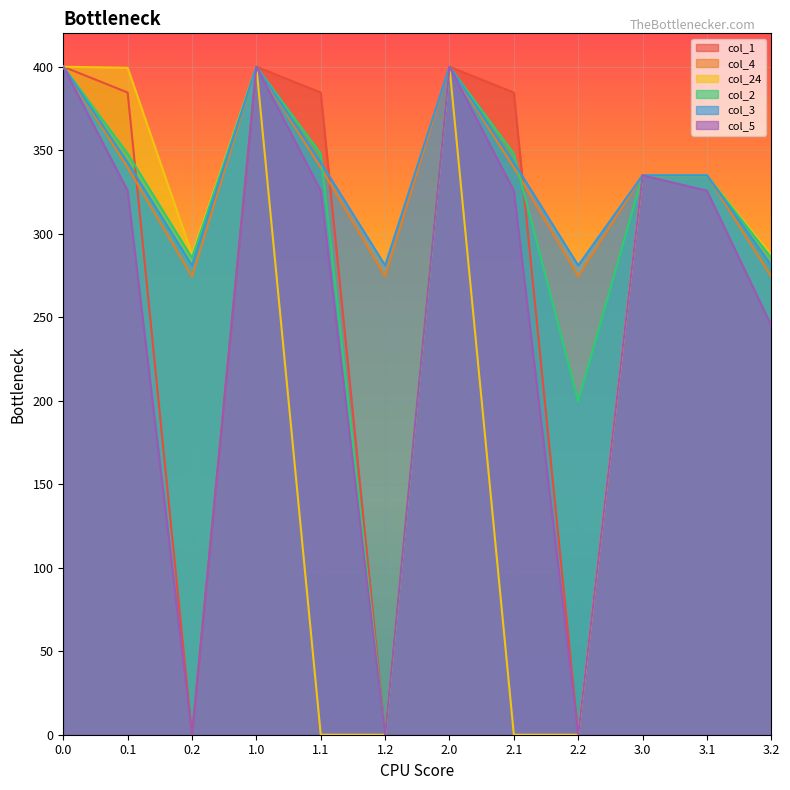

At how many categories does at least one series exceed 349?

6